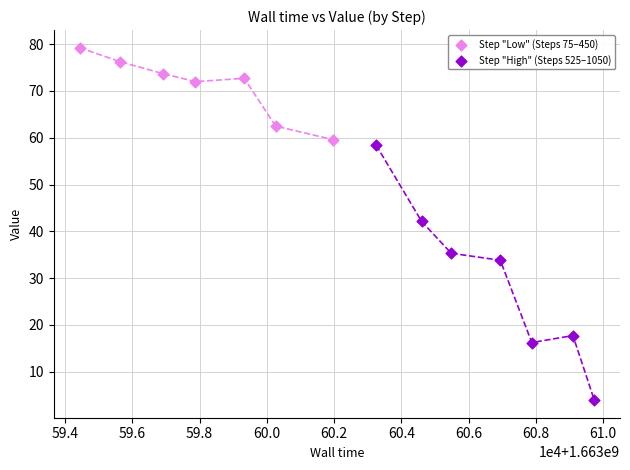

Which series reaches the maximum Y coordinate?

Step "Low" (Steps 75–450)